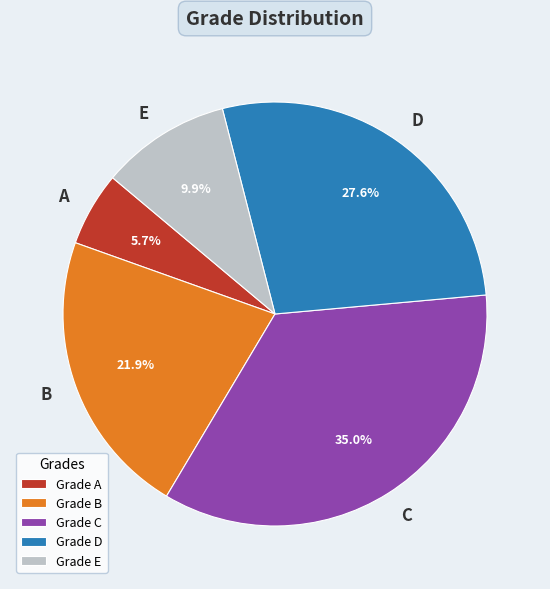

To the nearest percent, what is the average slice percentage?

20%